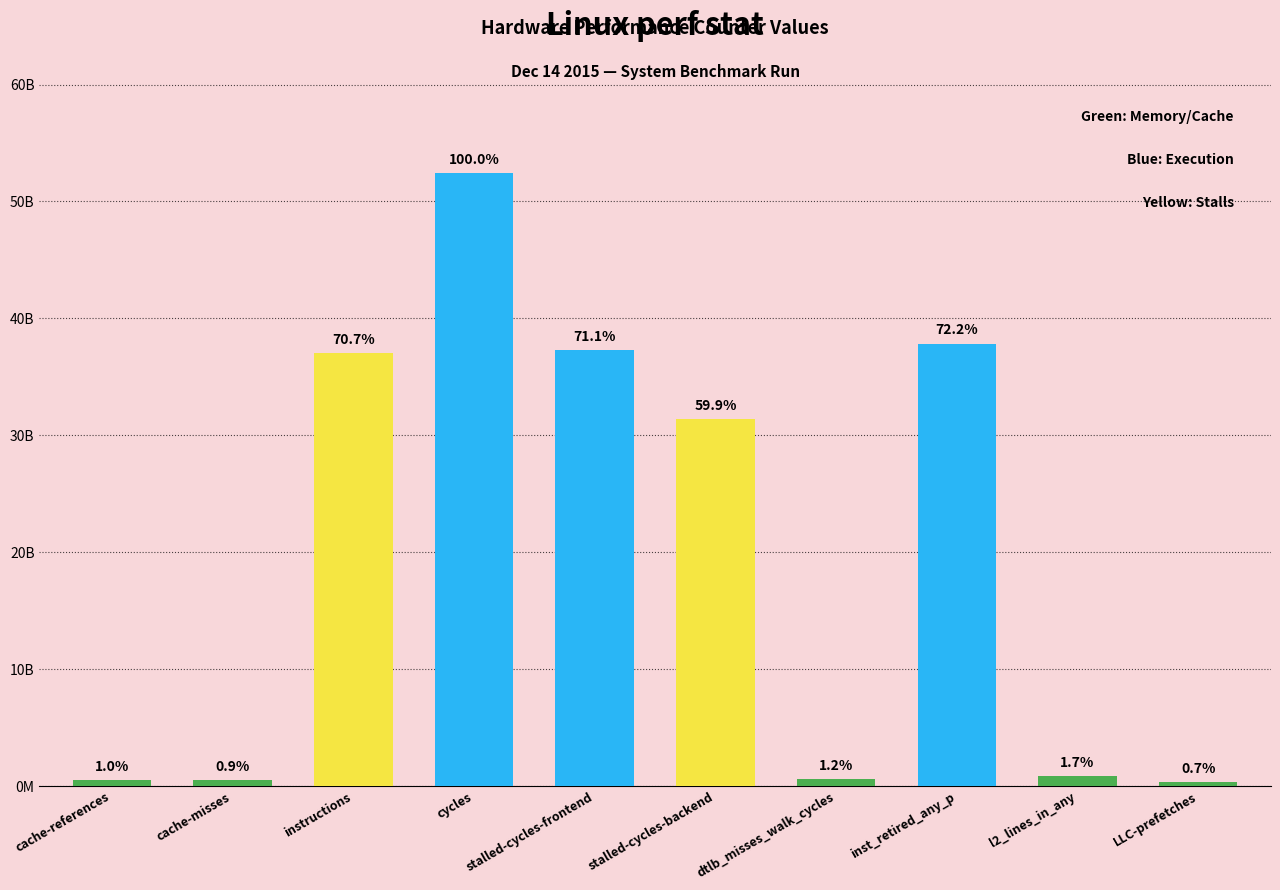

List the labels in order of value, smallest first.

LLC-prefetches, cache-misses, cache-references, dtlb_misses_walk_cycles, l2_lines_in_any, stalled-cycles-backend, instructions, stalled-cycles-frontend, inst_retired_any_p, cycles